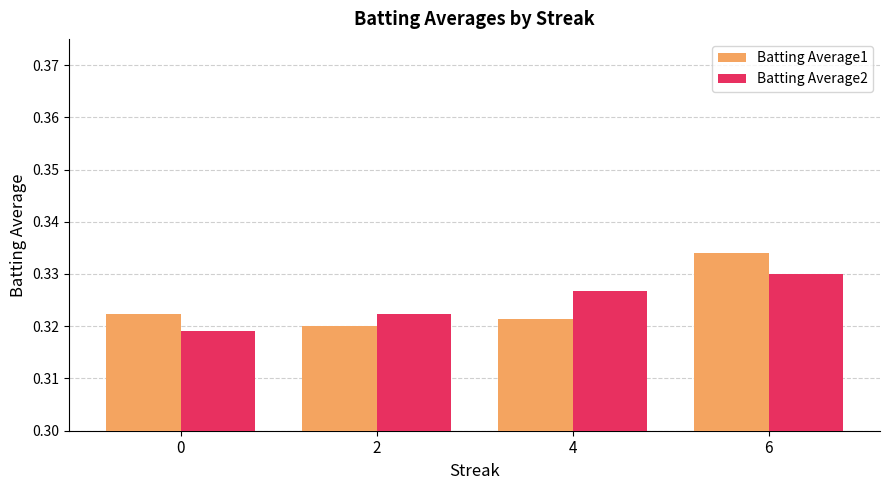

The value of Batting Average1 at 0 is 0.5. True or false?

False